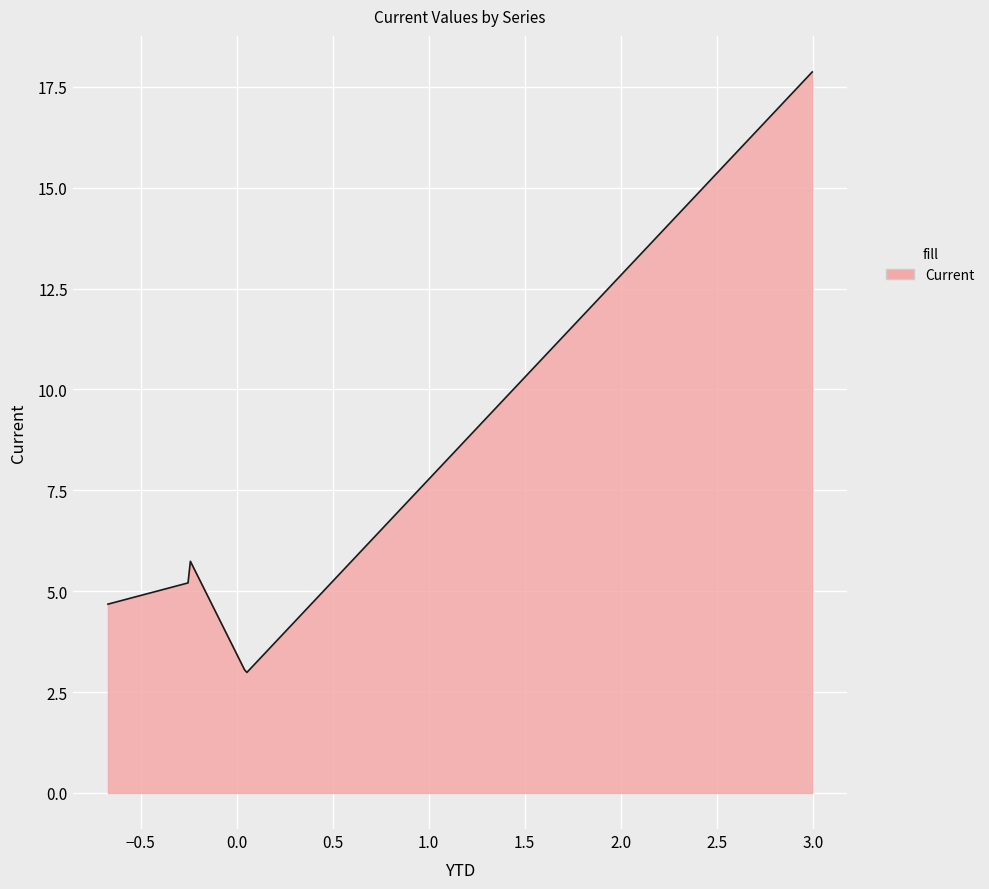

What is the difference between the maximum and minimum values?

14.9